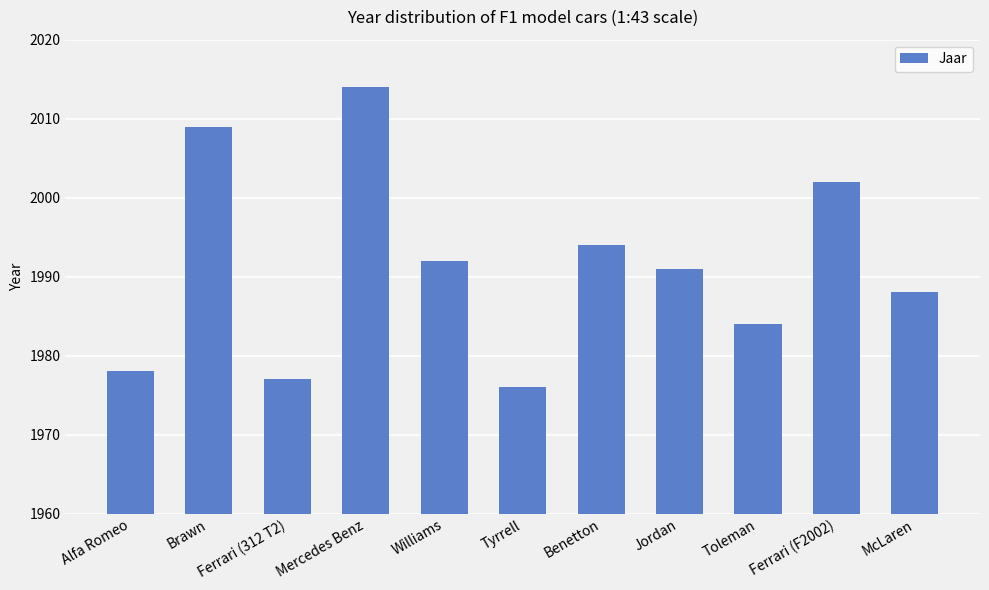

What is the approximate value at Ferrari (F2002), to the nearest 10?

2000